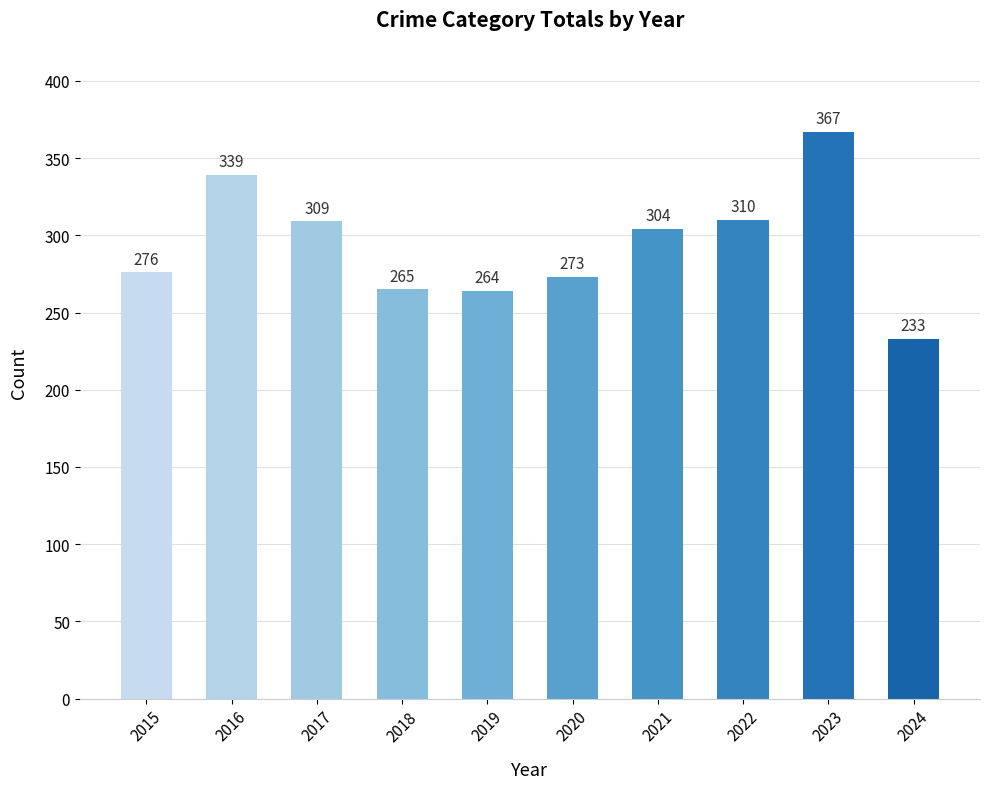

Reading left to right, extract all data points from this chart.

276	339	309	265	264	273	304	310	367	233